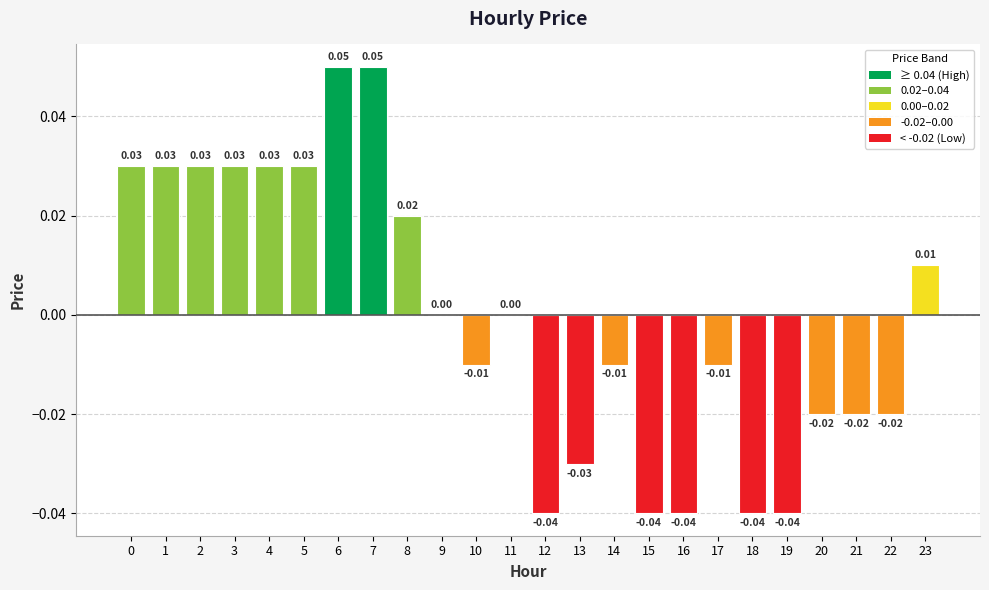

Which has a higher value, 6 or 12?

6